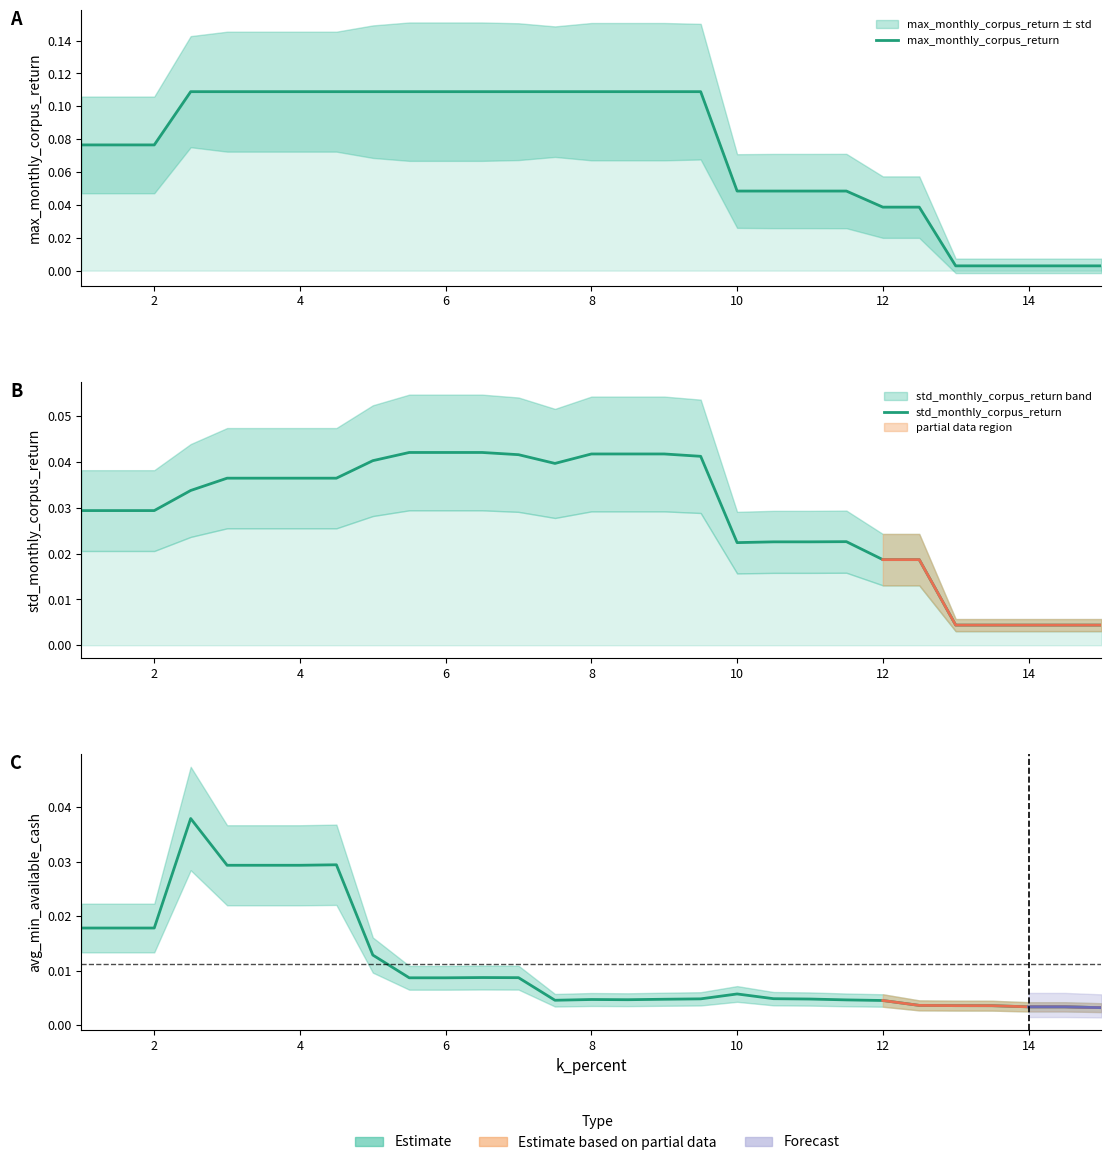

True or false: avg_min_available_cash and max_monthly_corpus_return cross at least once.

True